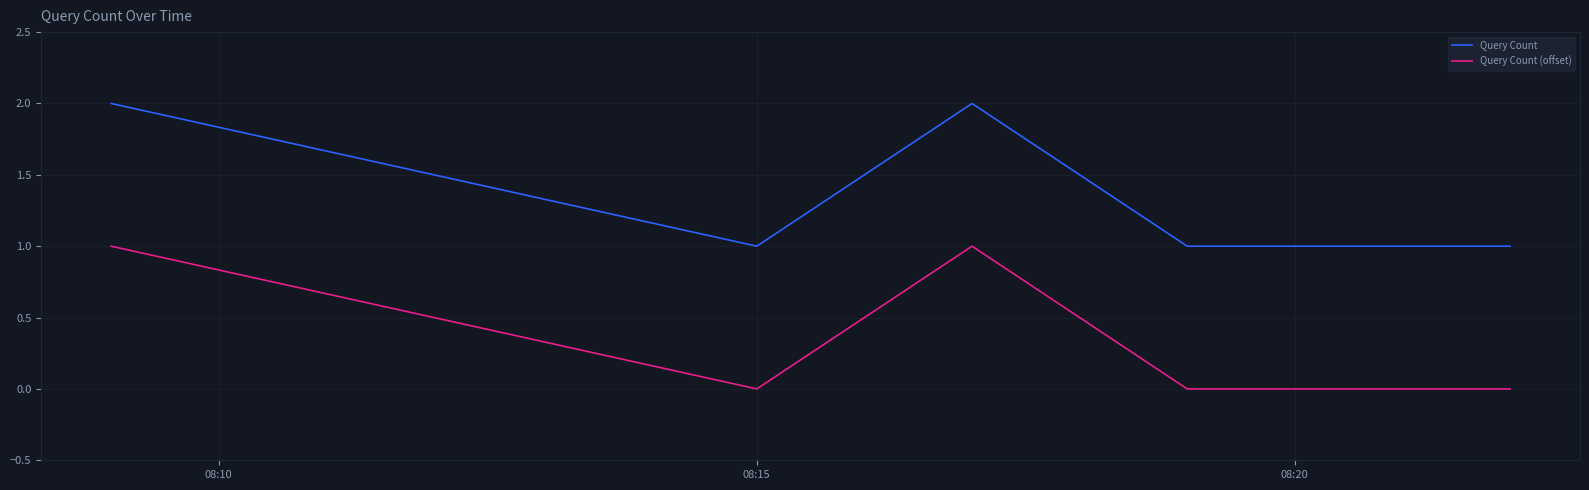

True or false: Query Count (offset) and Query Count intersect in this chart.

False